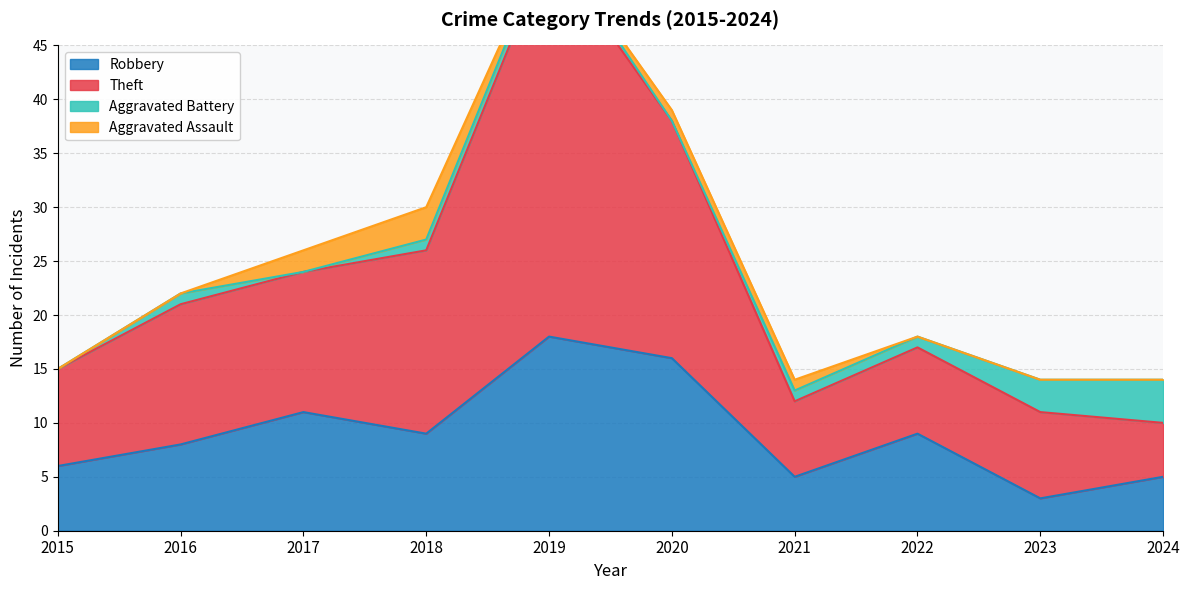

How many data points in Robbery are less than 9?

5